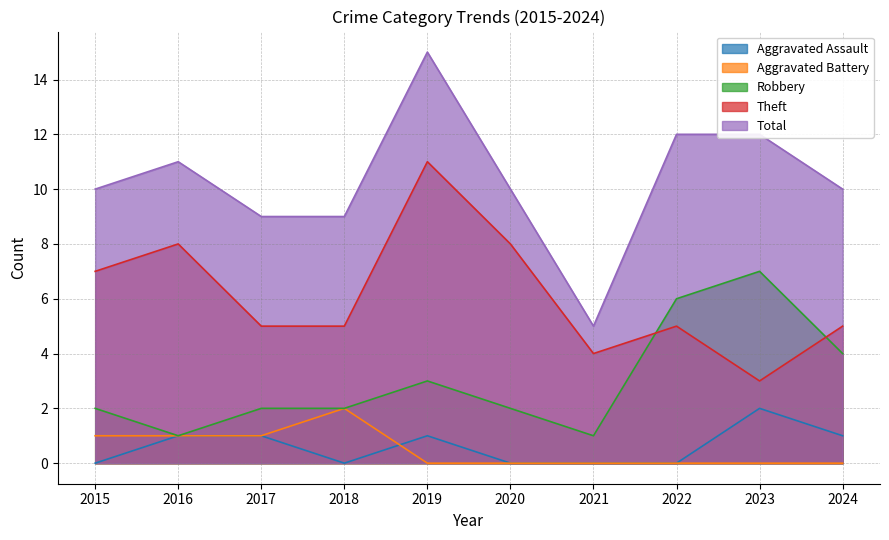

What are all the series names shown in the legend?

Aggravated Assault, Aggravated Battery, Robbery, Theft, Total